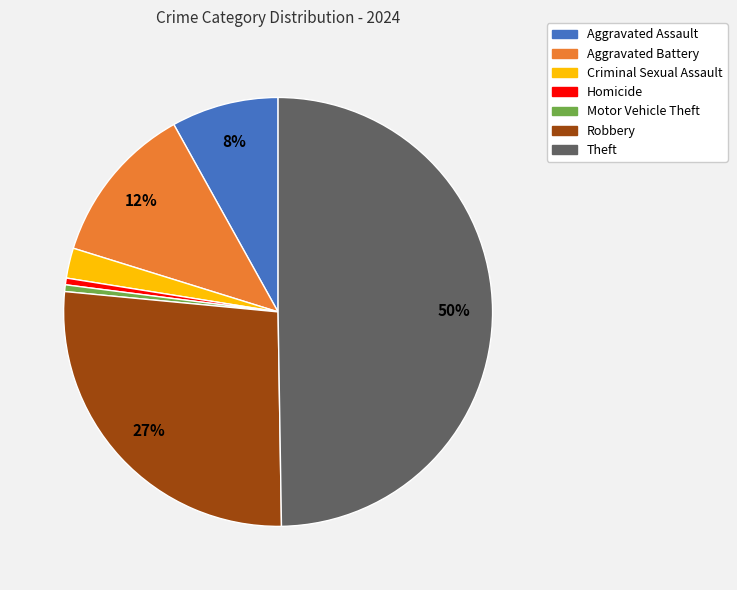

Which has a higher value, Criminal Sexual Assault or Motor Vehicle Theft?

Criminal Sexual Assault